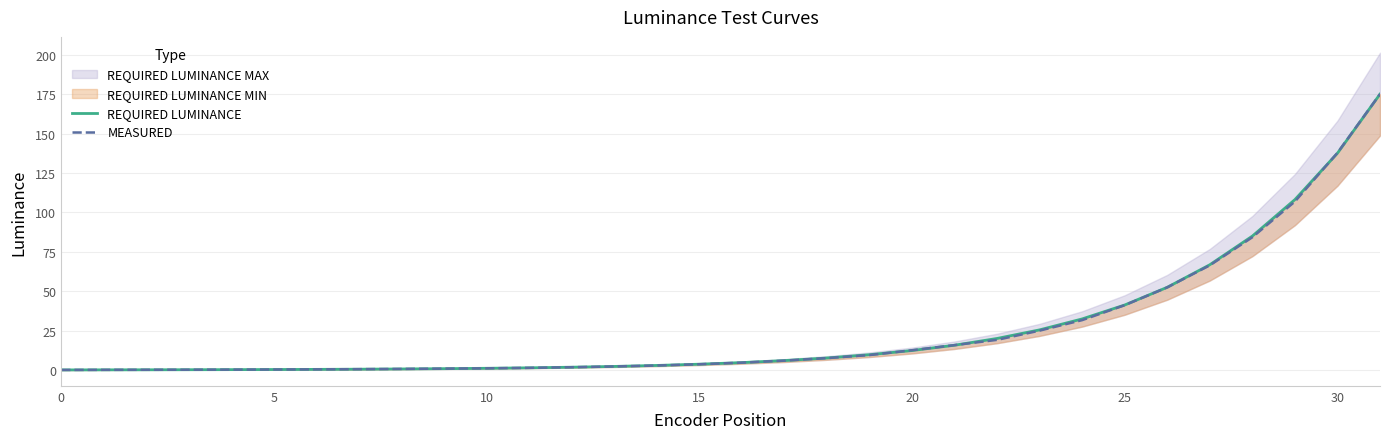

At how many categories does at least one series exceed 136?

2